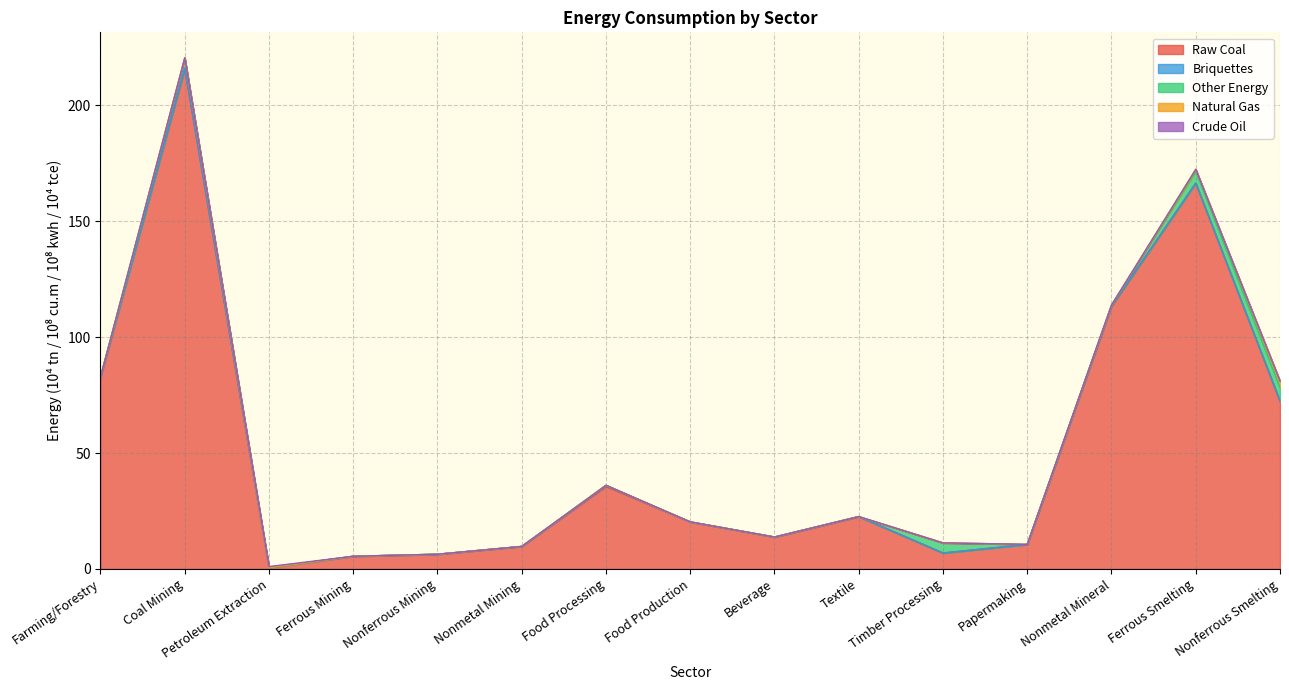

How many interior local peaks does the Other Energy series have?

2